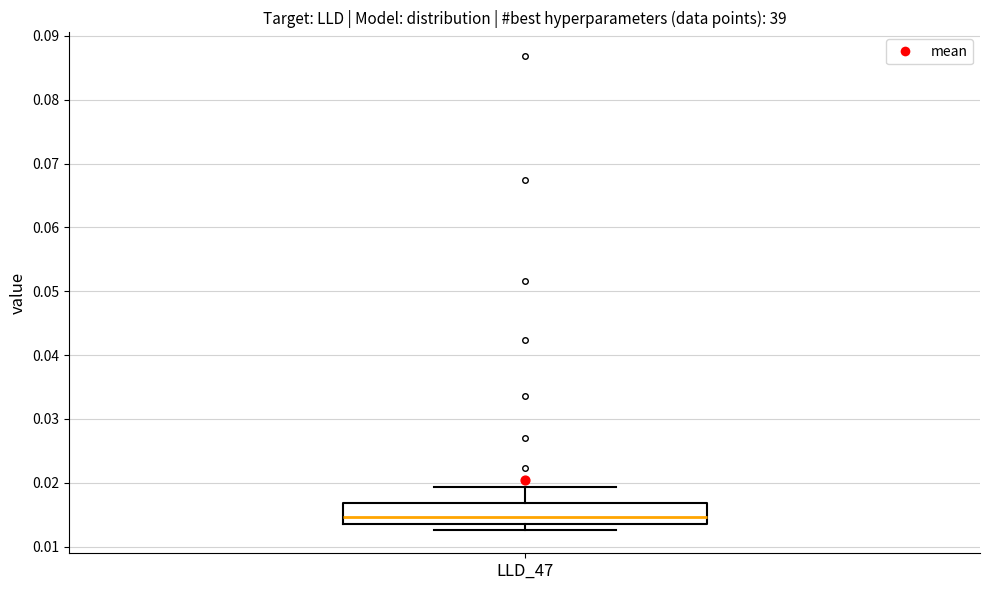

Where is the upper edge of the box for LLD_47 on the y-axis? The values are not printed on the chart, so give them approximately, as read against the axis.

0.017